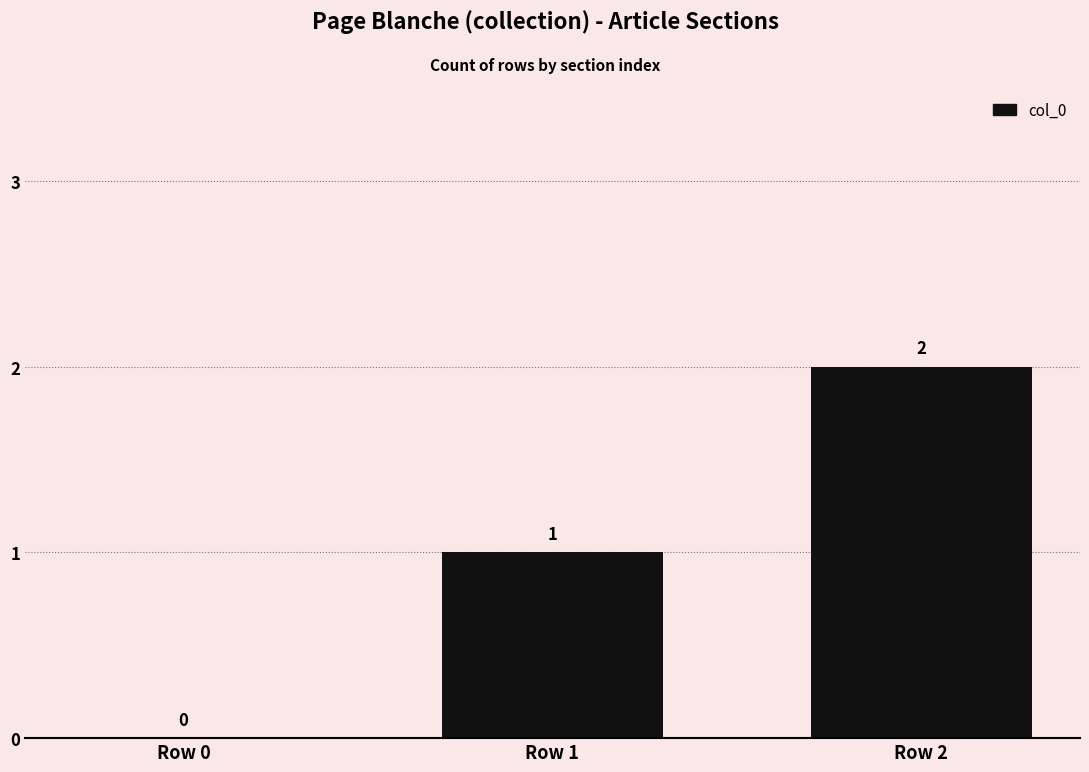

Reading right to left, extract all data points from this chart.

2	1	0